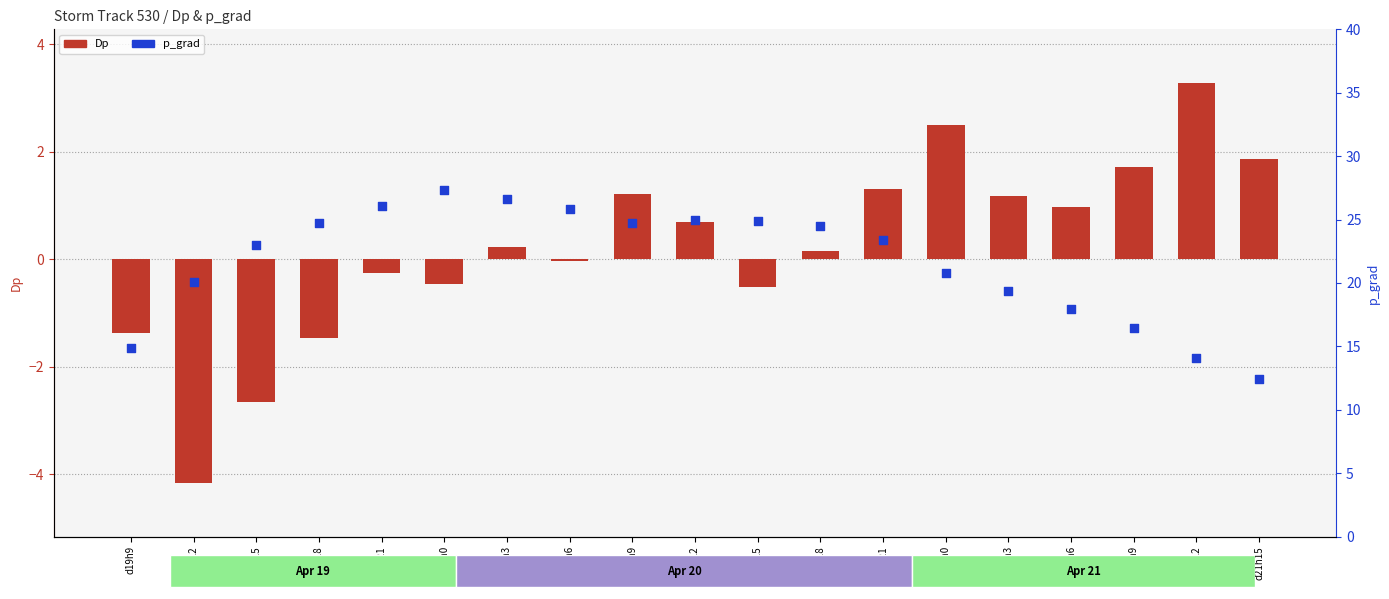

At how many categories does at least one series exceed 25?

4